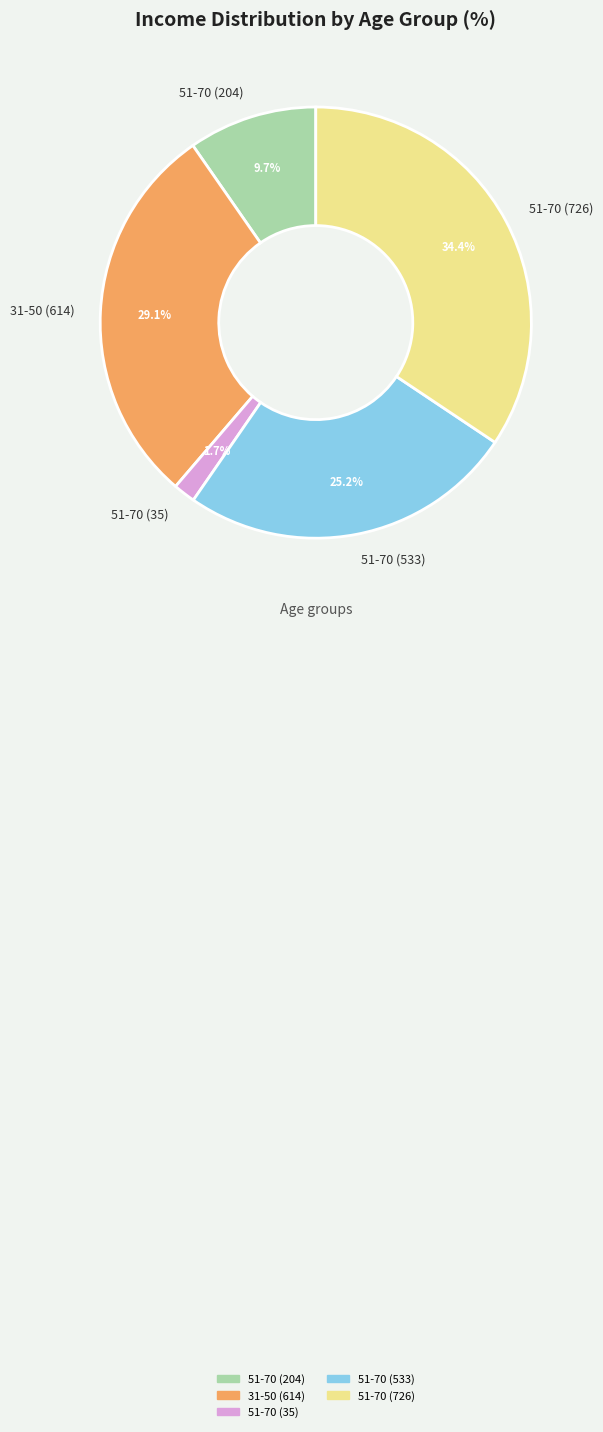

Count the number of slices in the pie.

5